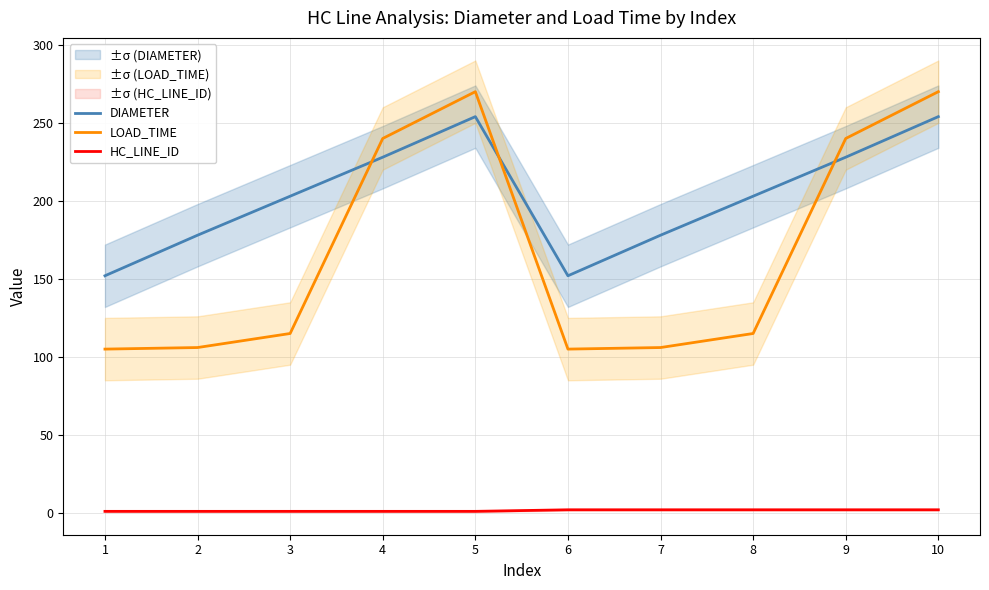

Reading left to right, what are all the values shown in this chart?

DIAMETER: 1=152	2=178	3=203	4=228	5=254	6=152	7=178	8=203	9=228	10=254
LOAD_TIME: 1=105	2=106	3=115	4=240	5=270	6=105	7=106	8=115	9=240	10=270
HC_LINE_ID: 1=1	2=1	3=1	4=1	5=1	6=2	7=2	8=2	9=2	10=2